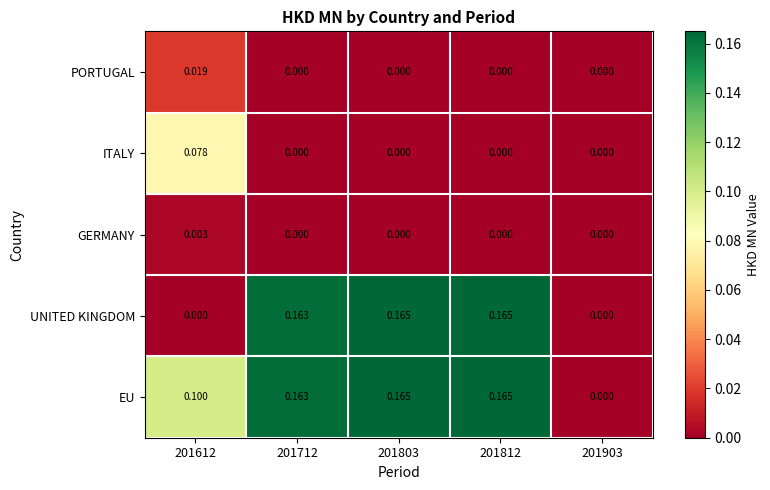

Which series has the largest total across all categories?

EU